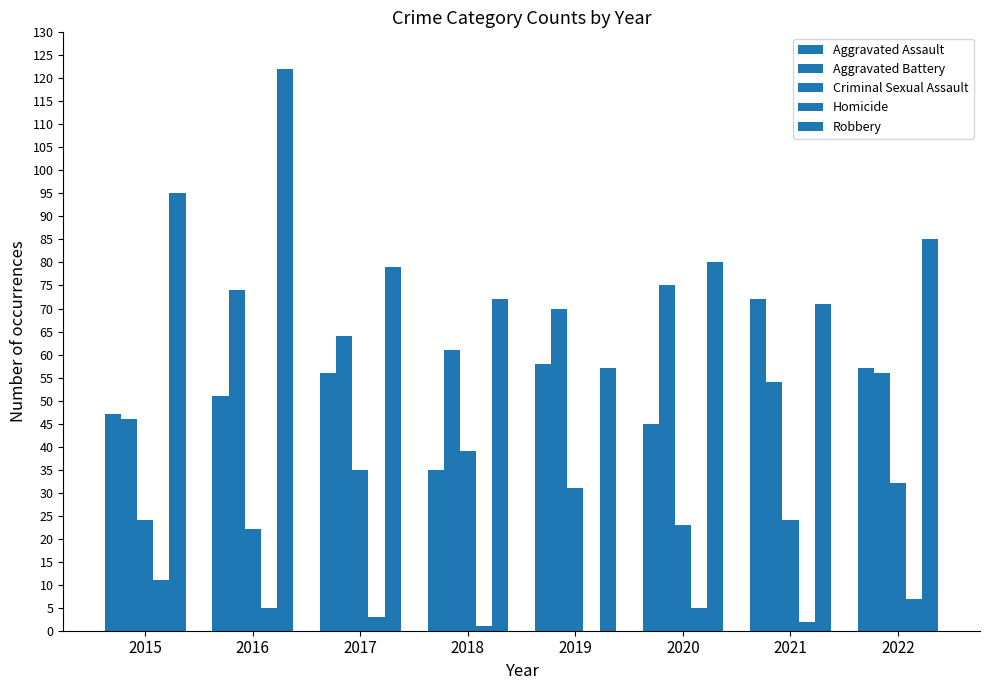

How many groups of bars are there?

8